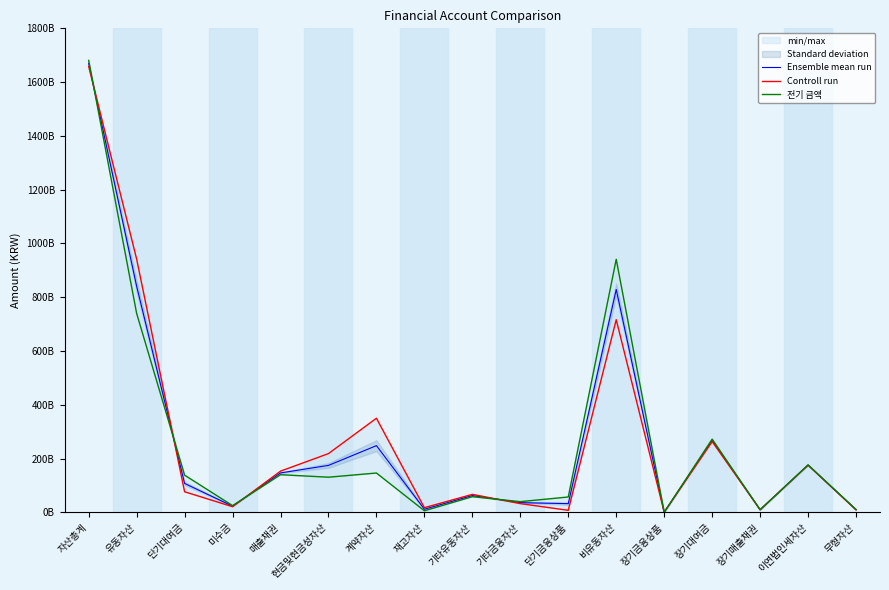

What is the label of the 13th point from the right?

매출채권